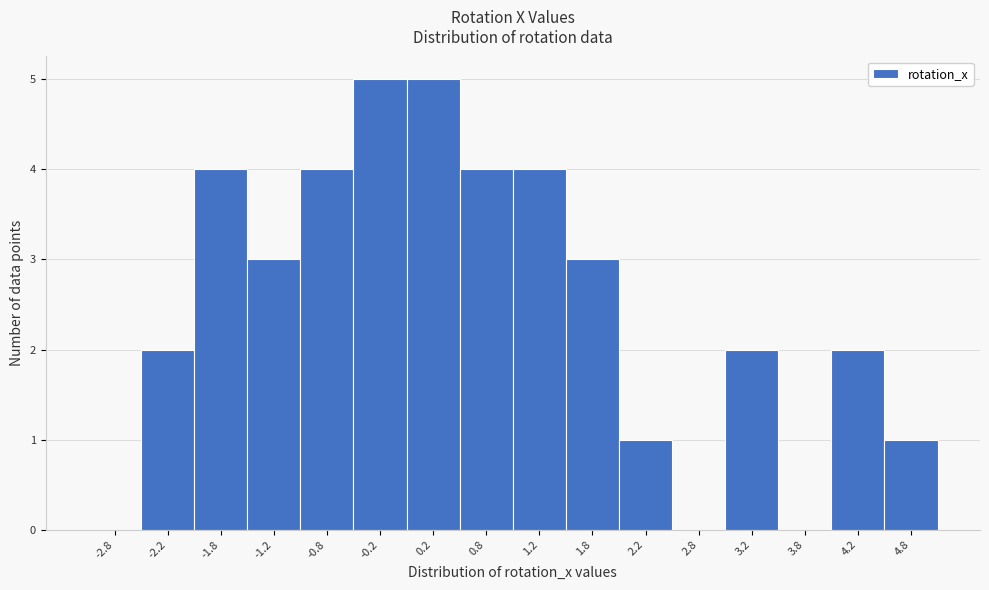

What is the height of the bar covering -2.0 to -1.5 on the x-axis? The values are not printed on the chart, so give them approximately, as read against the axis.

4